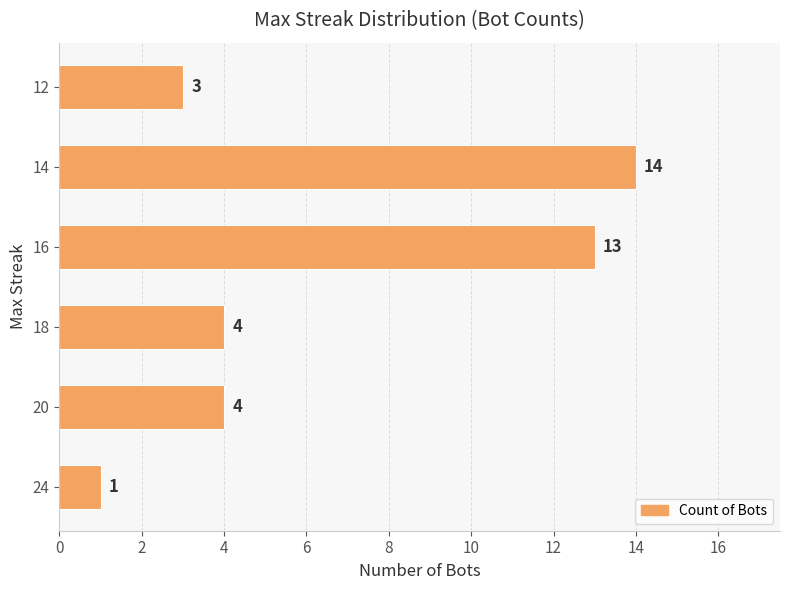

What is the maximum value shown in the chart?

14